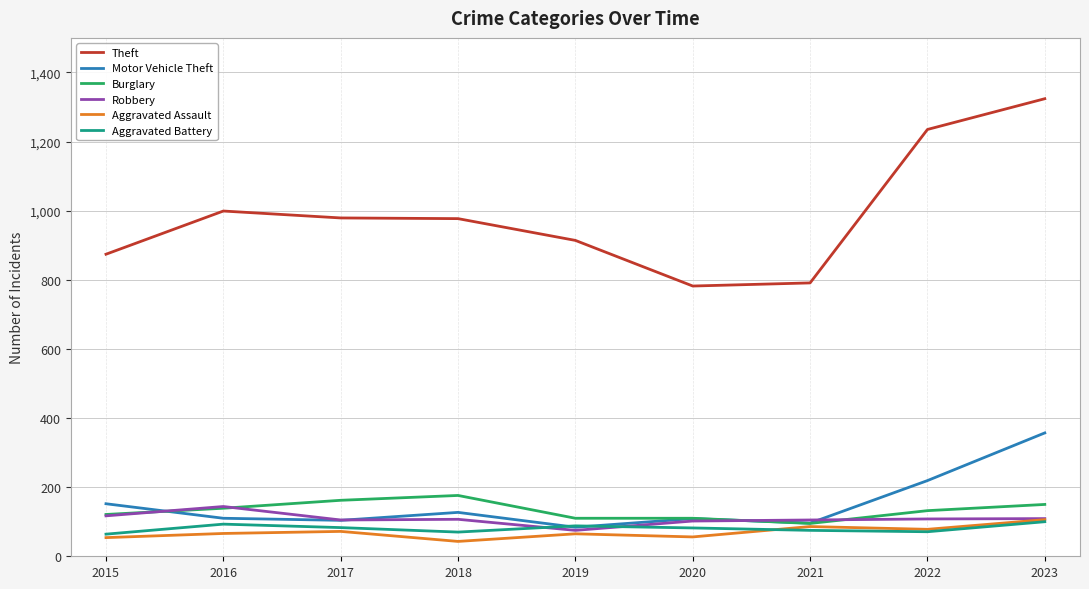

True or false: Aggravated Battery and Theft cross at least once.

False